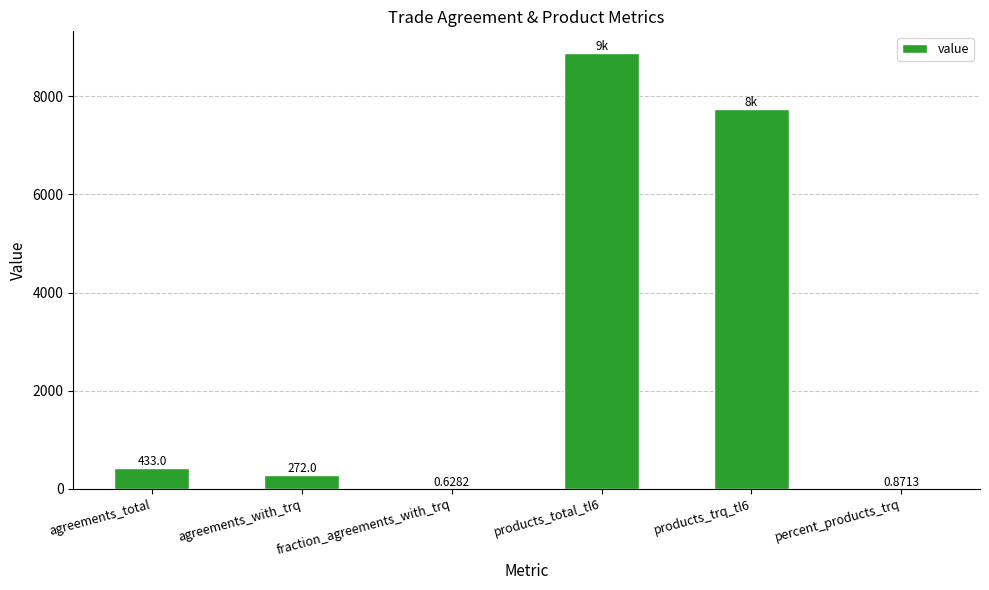

Is it true that the value at products_trq_tl6 is 7737.0?

True